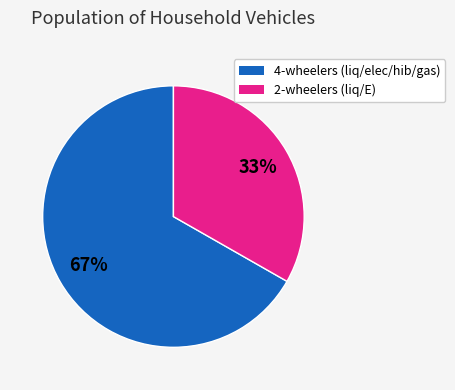

How many slices are in this pie chart?

2